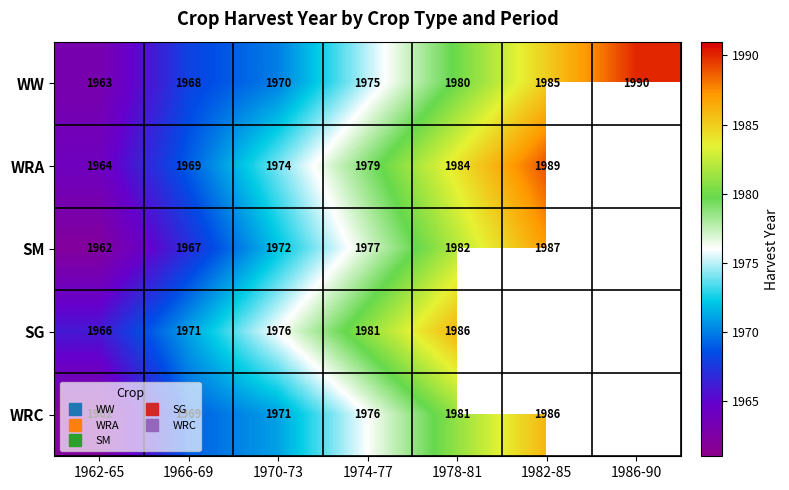

At which label does WRA first exceed 1979?

1978-81